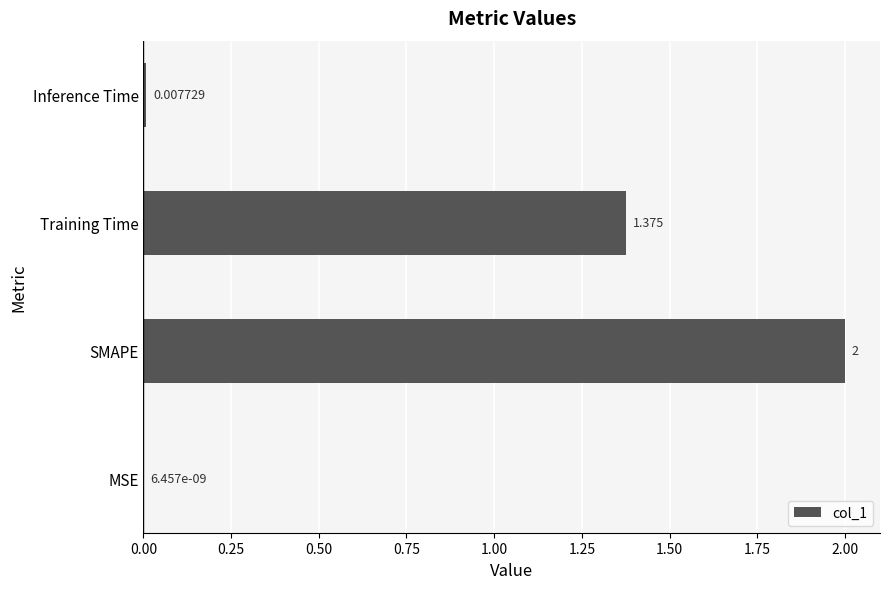

At which category does the chart reach its peak across all series?

SMAPE